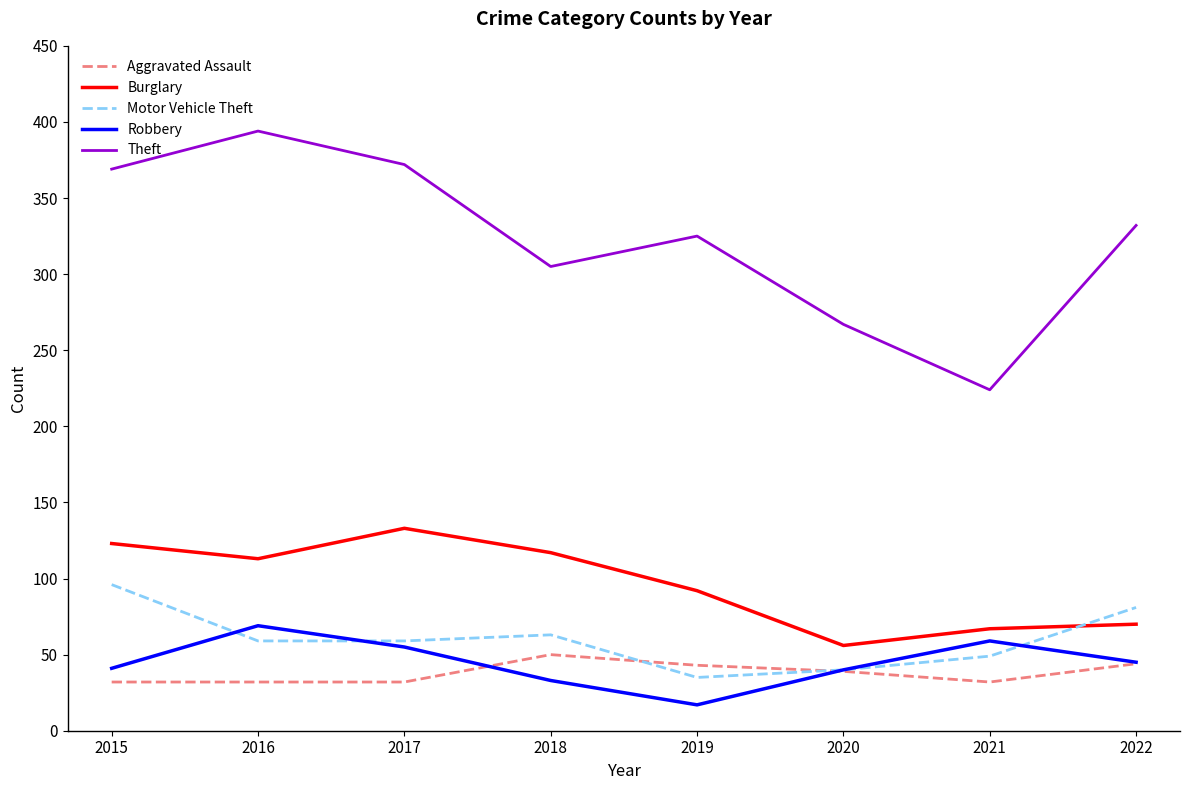

Rank the series at 2021 from lowest to highest value.

Aggravated Assault, Motor Vehicle Theft, Robbery, Burglary, Theft